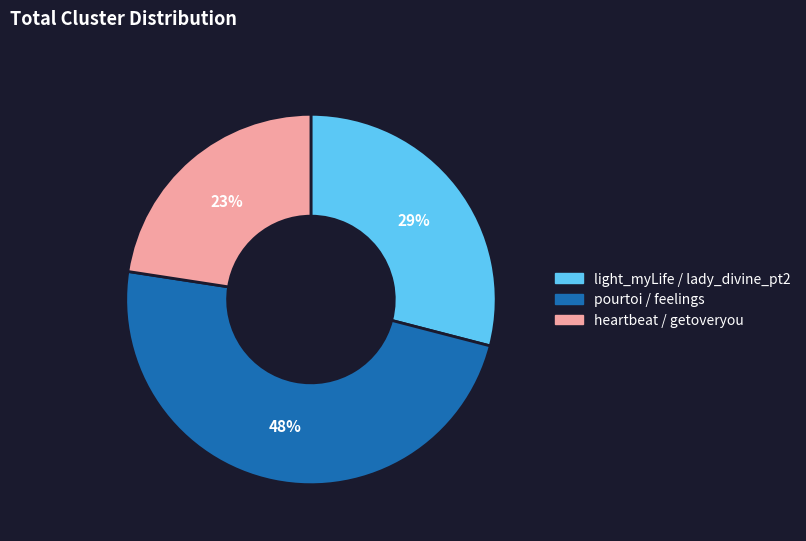

Is it true that pourtoi / feelings is 63% of the pie?

False